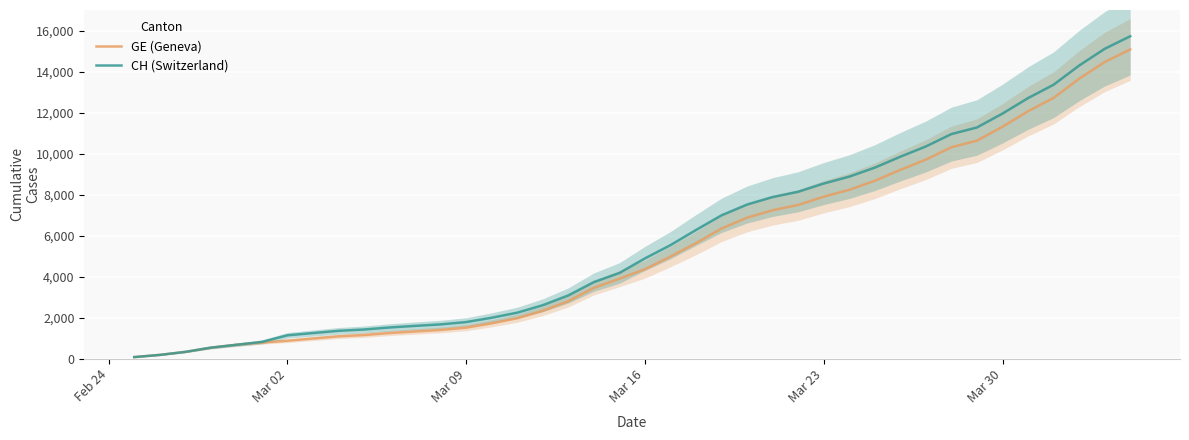

How many lines are shown in the chart?

2